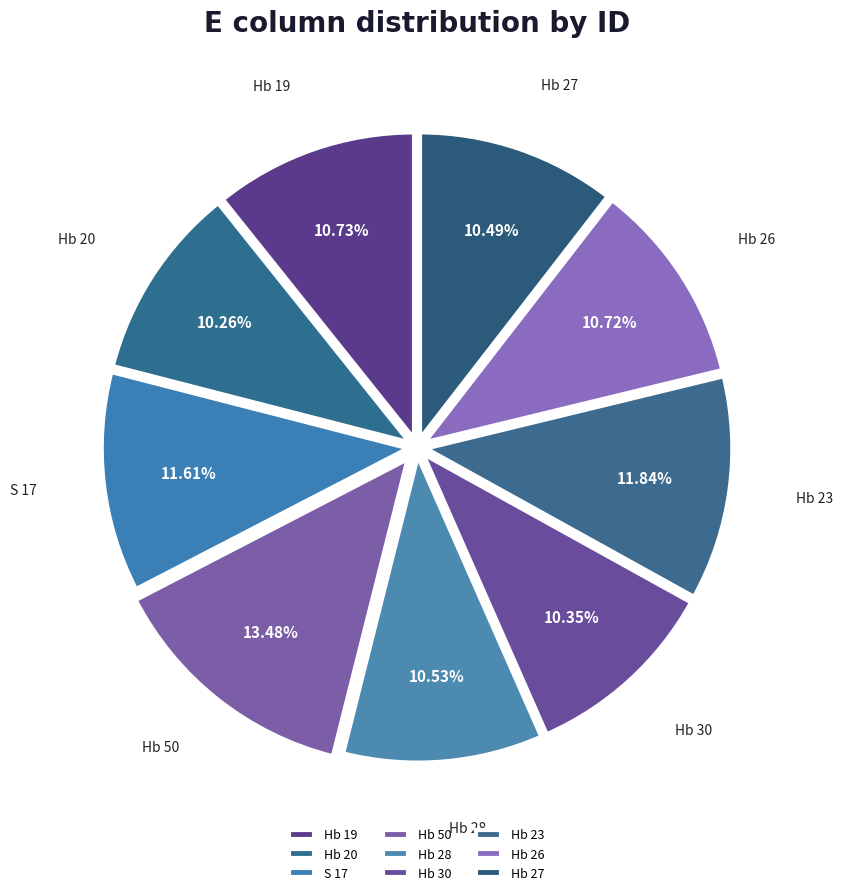

How many slices are in this pie chart?

9